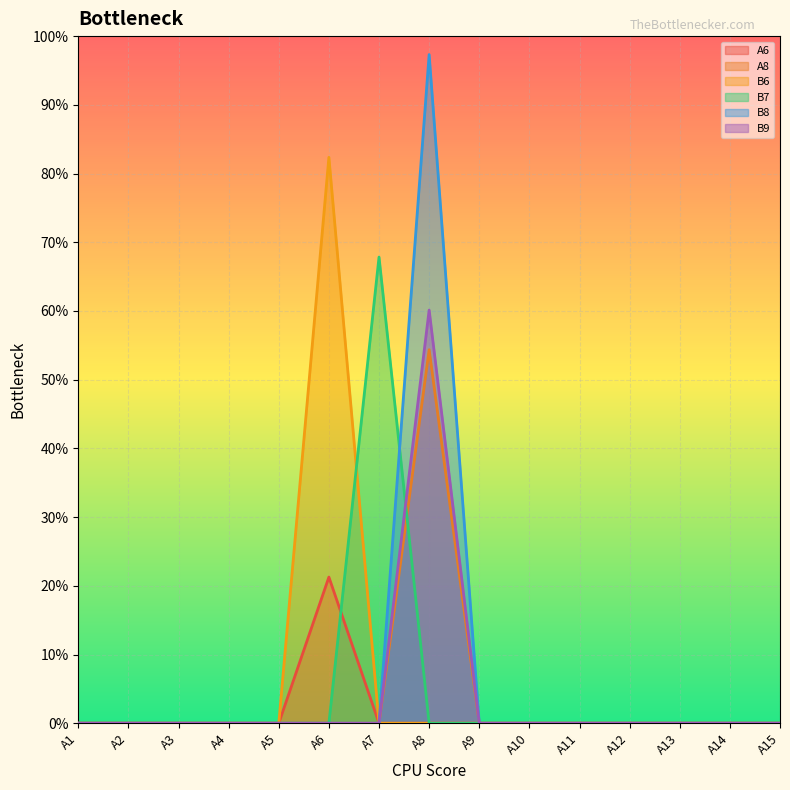

The B6 series shows 0.0 at A4. True or false?

True